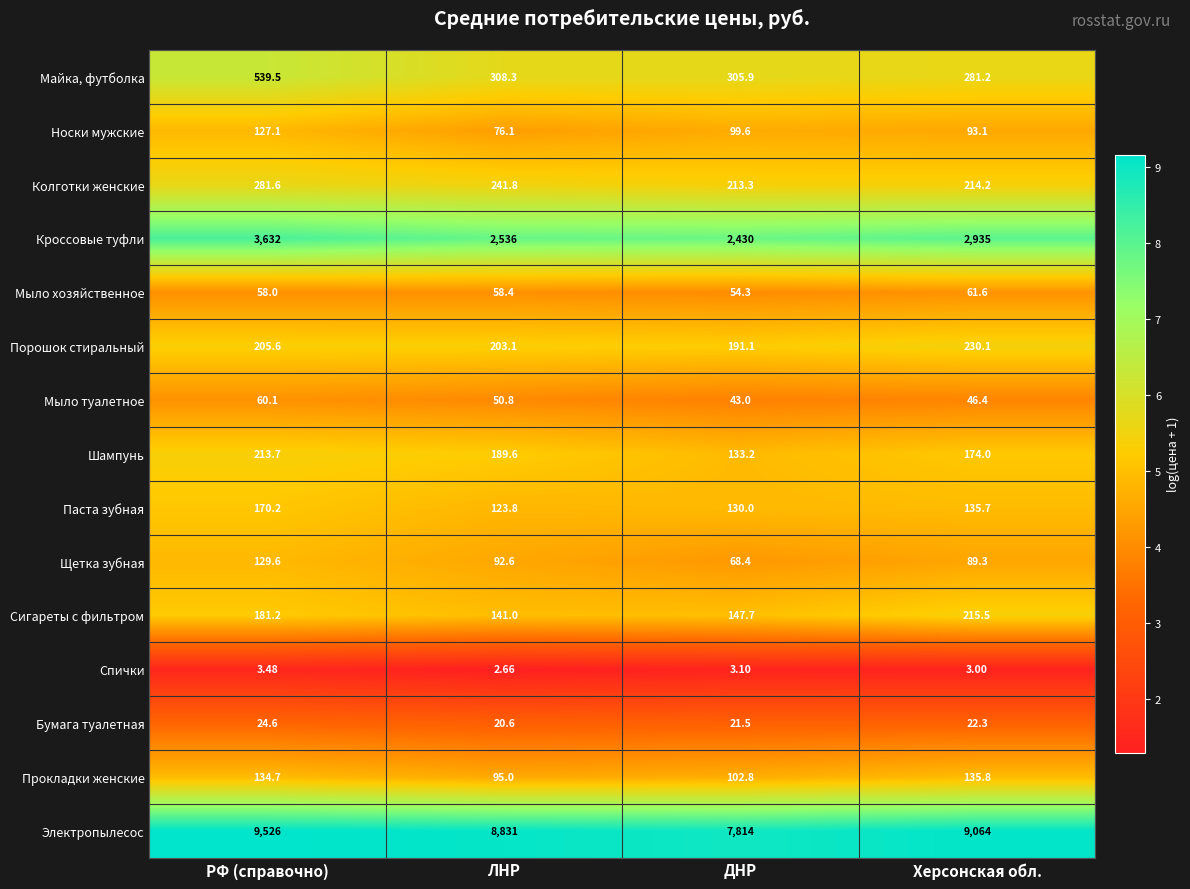

At which category does the chart reach its minimum across all series?

ЛНР